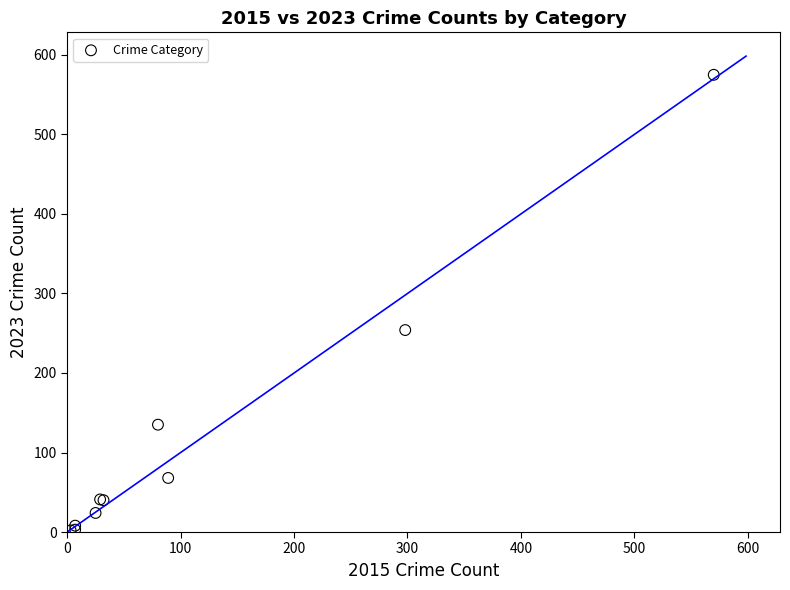

What Y value in the scatter plot is closest to 288?

254